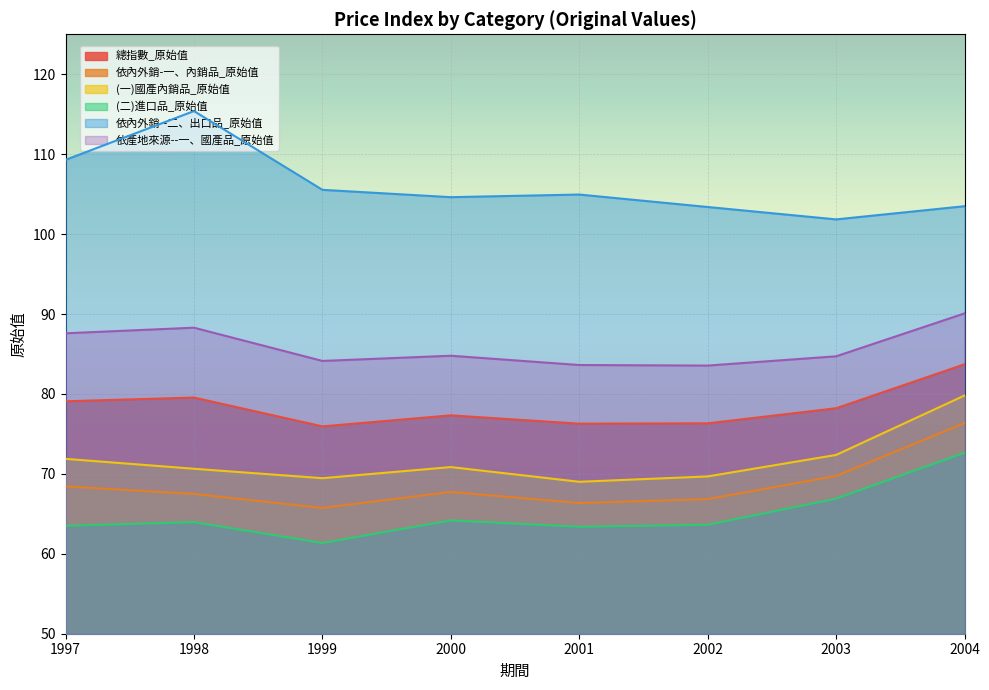

Reading left to right, extract all data points from this chart.

總指數_原始值: 79.1	79.5	75.9	77.3	76.3	76.3	78.2	83.7
依內外銷-一、內銷品_原始值: 68.4	67.5	65.7	67.7	66.3	66.8	69.7	76.4
(一)國產內銷品_原始值: 71.9	70.6	69.5	70.8	69.0	69.7	72.4	79.8
(二)進口品_原始值: 63.5	64.0	61.4	64.2	63.4	63.6	66.9	72.6
依內外銷--二、出口品_原始值: 109.3	115.4	105.5	104.6	105.0	103.4	101.8	103.5
依產地來源--一、國產品_原始值: 87.6	88.3	84.1	84.8	83.6	83.5	84.7	90.1